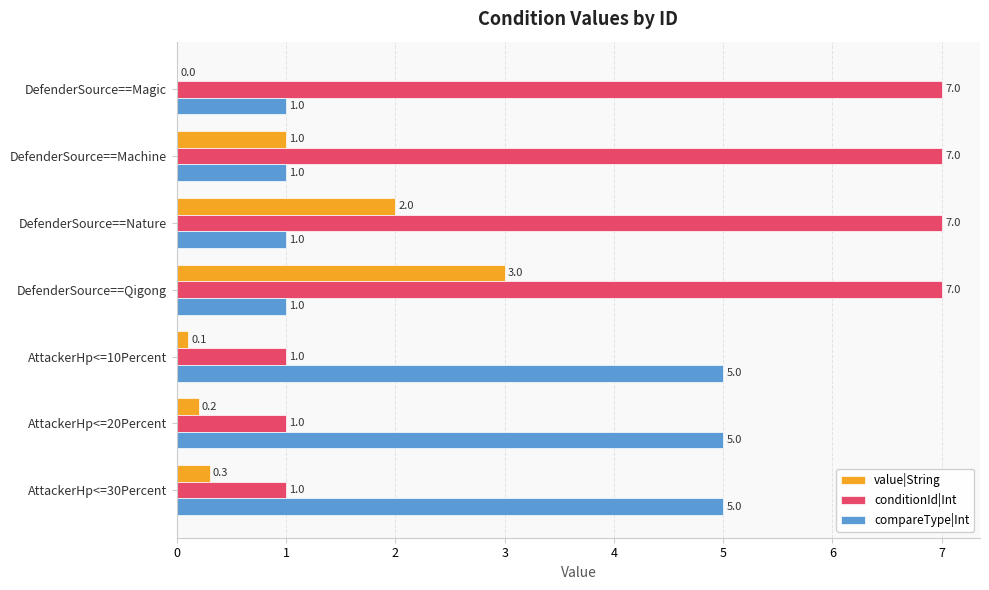

The compareType|Int series shows 7.5 at AttackerHp<=10Percent. True or false?

False